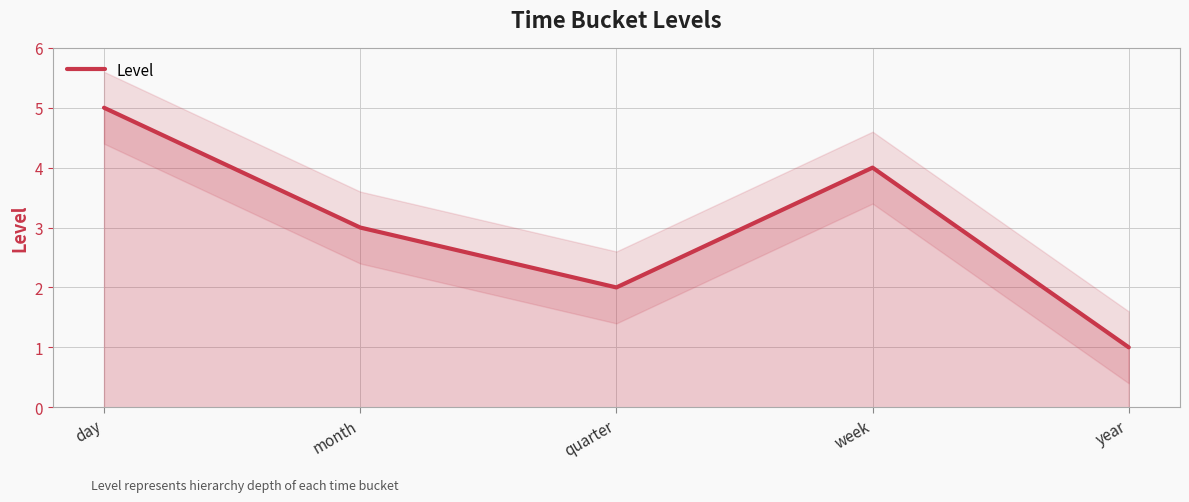

What is the label of the 2nd point from the right?

week